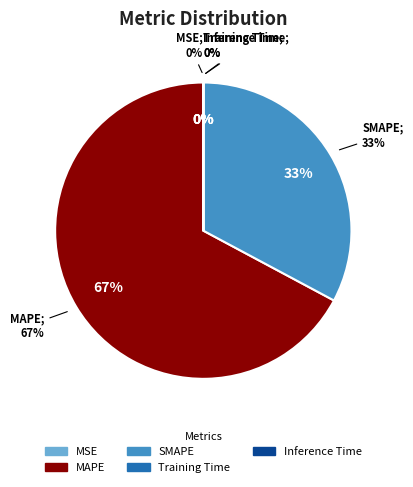

Which category has the smallest portion of the pie?

Inference Time